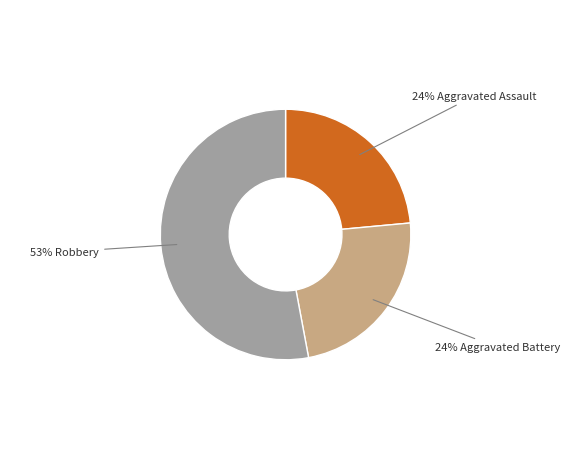

Does any single category account for the majority?

Yes